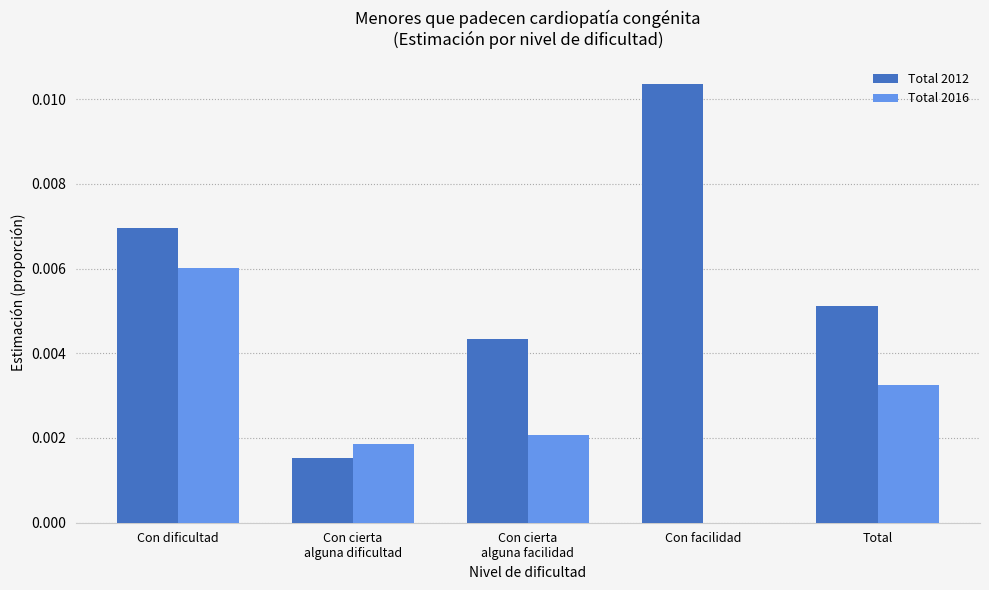

Is the value of Total 2016 at Con facilidad greater than the value of Total 2012 at Con facilidad?

No